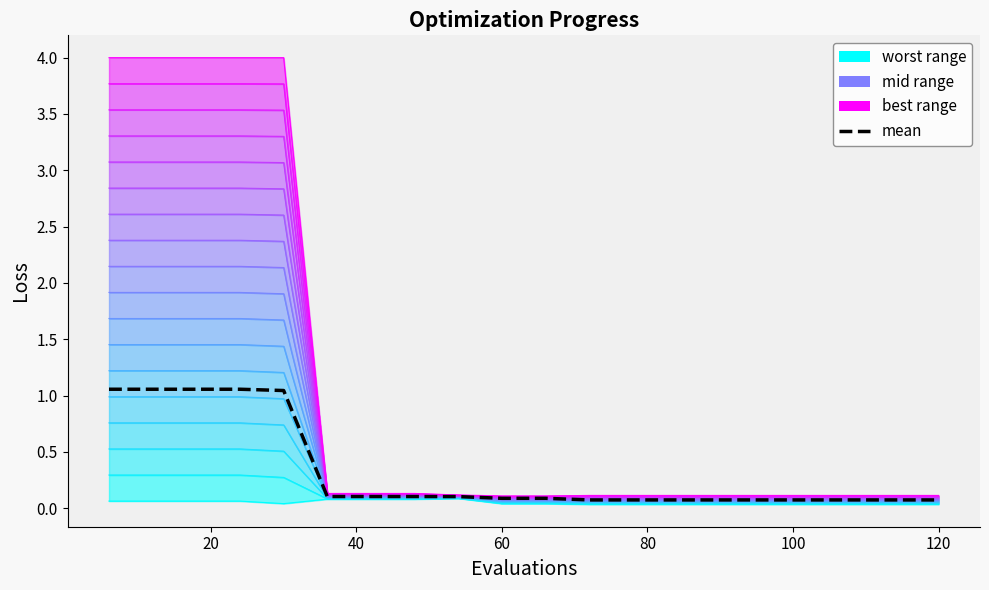

How many interior local valleys does the contour_0 series have?

1